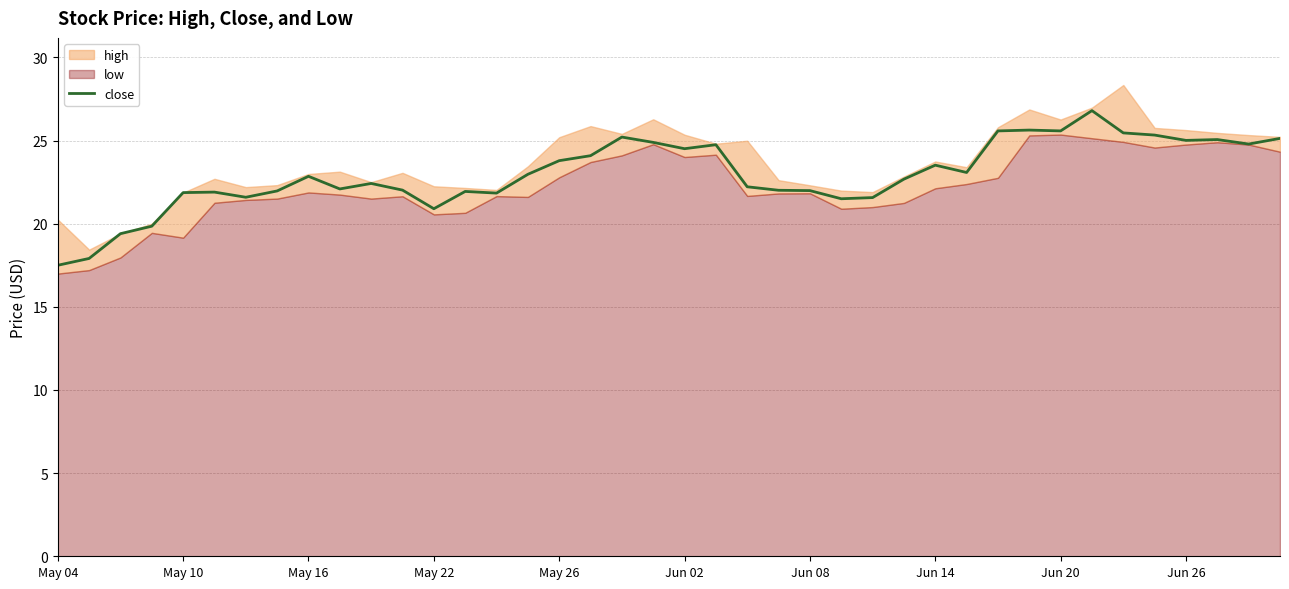

Reading right to left, what are all the values shown in this chart?

25.1	24.8	25.1	25.0	25.3	25.5	26.8	25.6	25.6	25.6	23.1	23.5	22.7	21.6	21.5	22.0	22.0	22.2	24.8	24.5	24.9	25.2	24.1	23.8	23.0	21.8	21.9	20.9	22.0	22.4	22.1	22.9	22.0	21.6	21.9	21.9	19.9	19.4	17.9	17.5